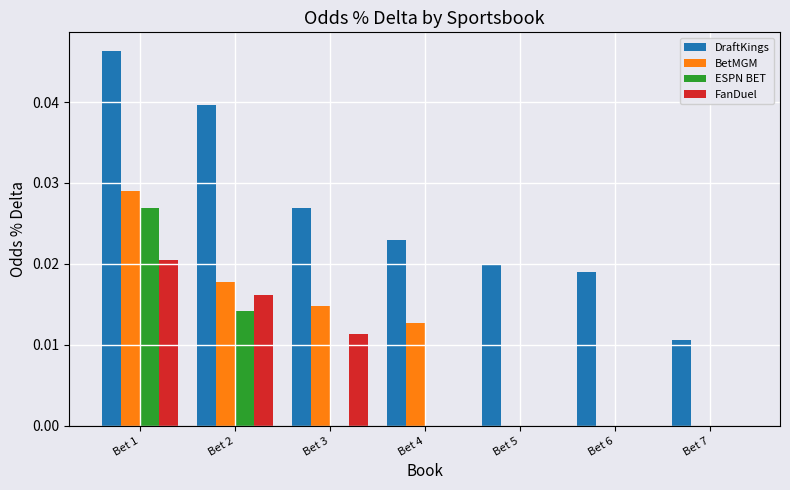

Is the value of DraftKings at Bet 4 greater than the value of ESPN BET at Bet 7?

Yes